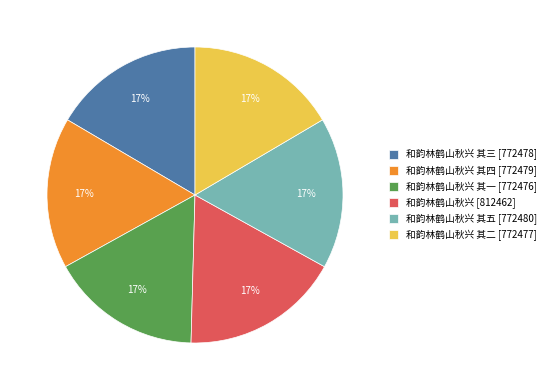

To the nearest percent, what is the combined percentage of 和韵林鹤山秋兴 其一 [772476] and 和韵林鹤山秋兴 其三 [772478]?

33%